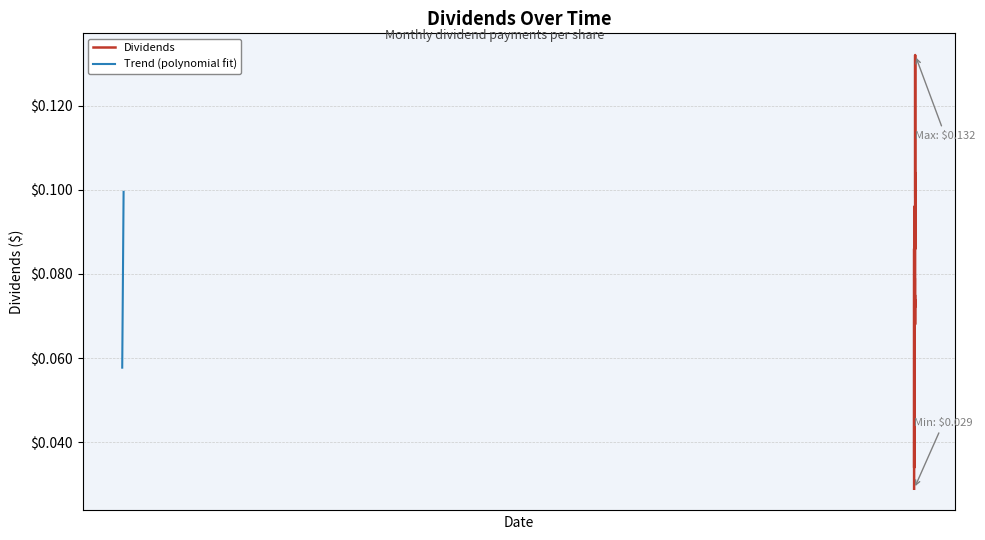

True or false: there are more than 1 points higher than both neighbors.

True